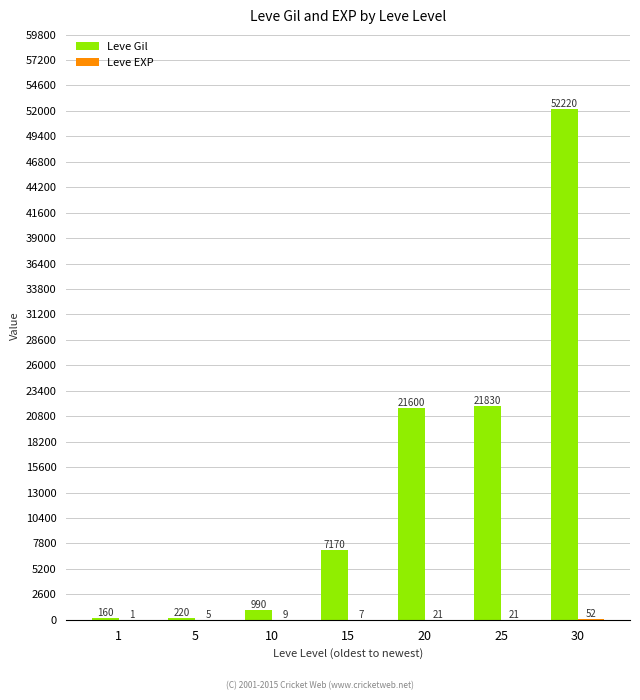

At which label is Leve Gil closest to 26190?

25